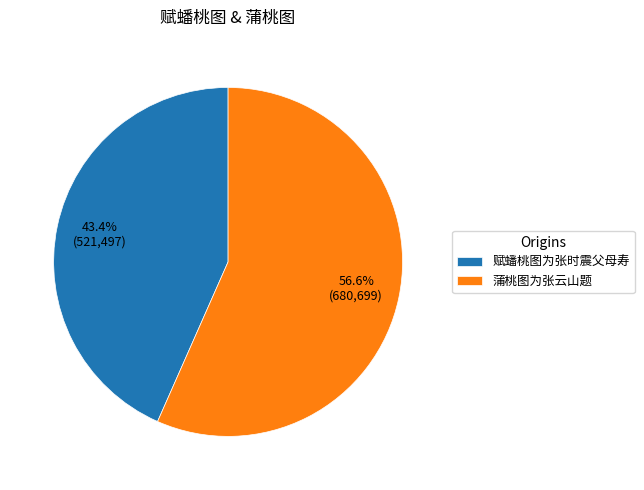

The 赋蟠桃图为张时震父母寿 slice represents 43% of the pie. True or false?

True